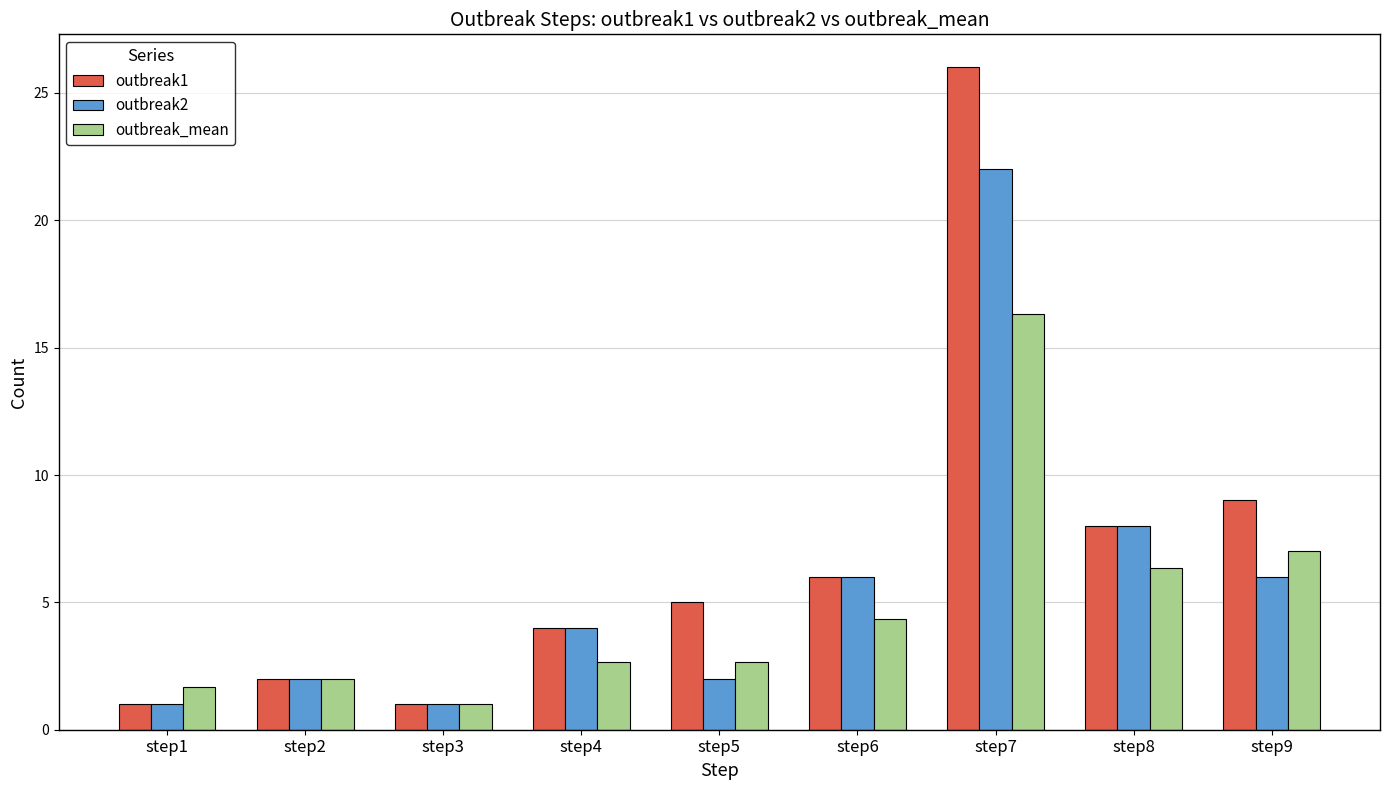

What is the greatest value displayed?

26.0